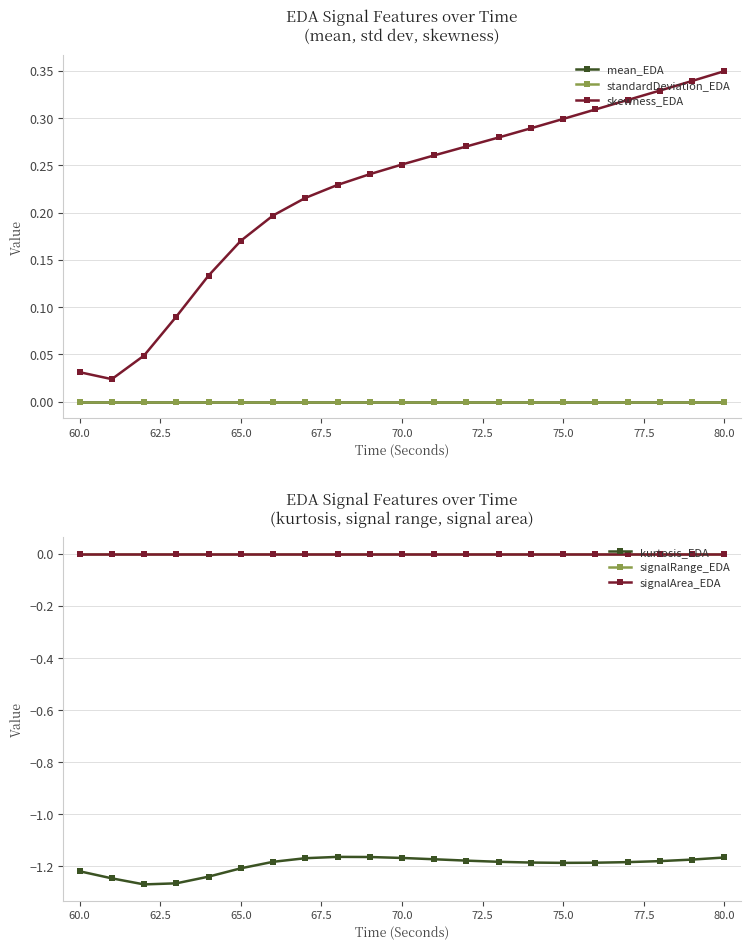

True or false: mean_EDA and skewness_EDA intersect in this chart.

False